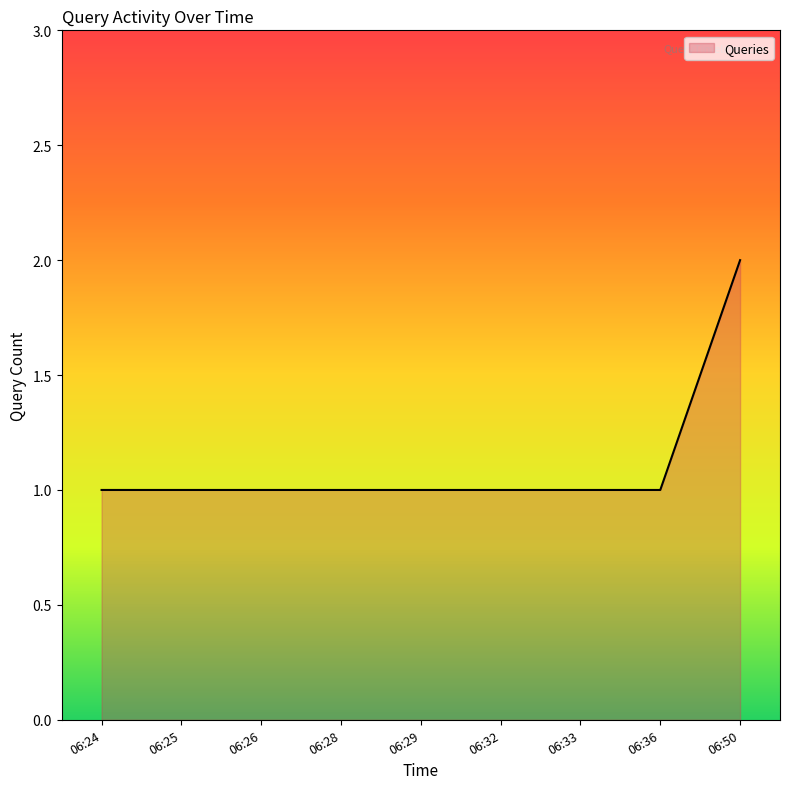

Reading left to right, extract all data points from this chart.

06:24=1	06:25=1	06:26=1	06:28=1	06:29=1	06:32=1	06:33=1	06:36=1	06:50=2